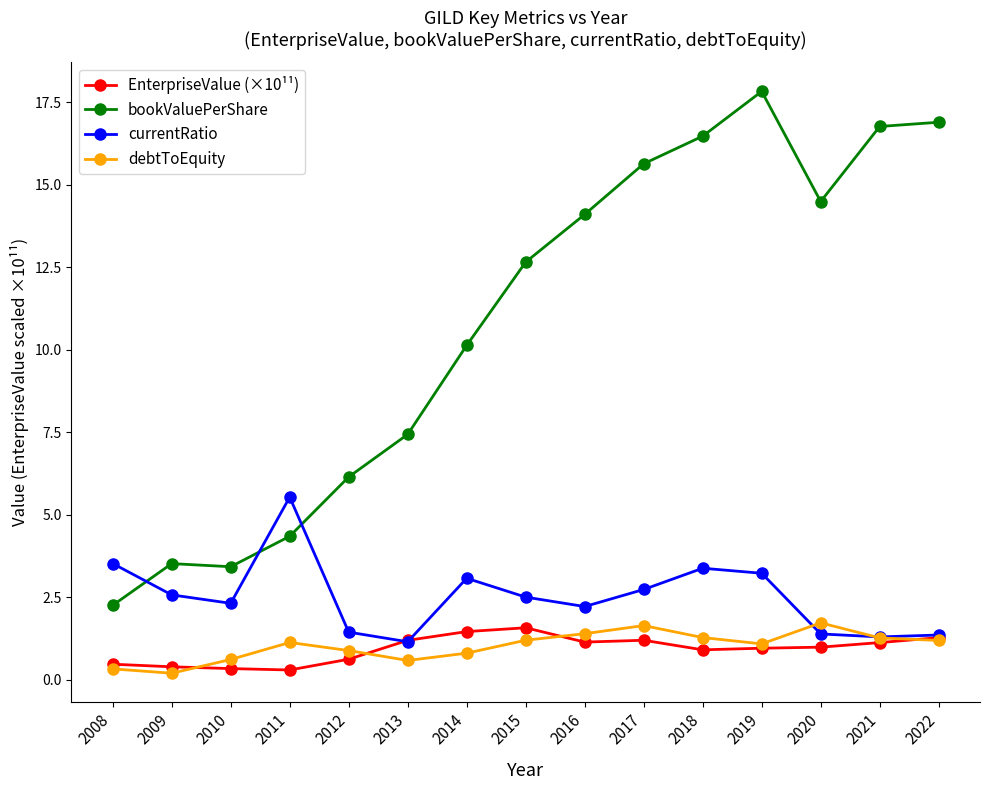

True or false: currentRatio has more than 0 points higher than both neighbors.

True